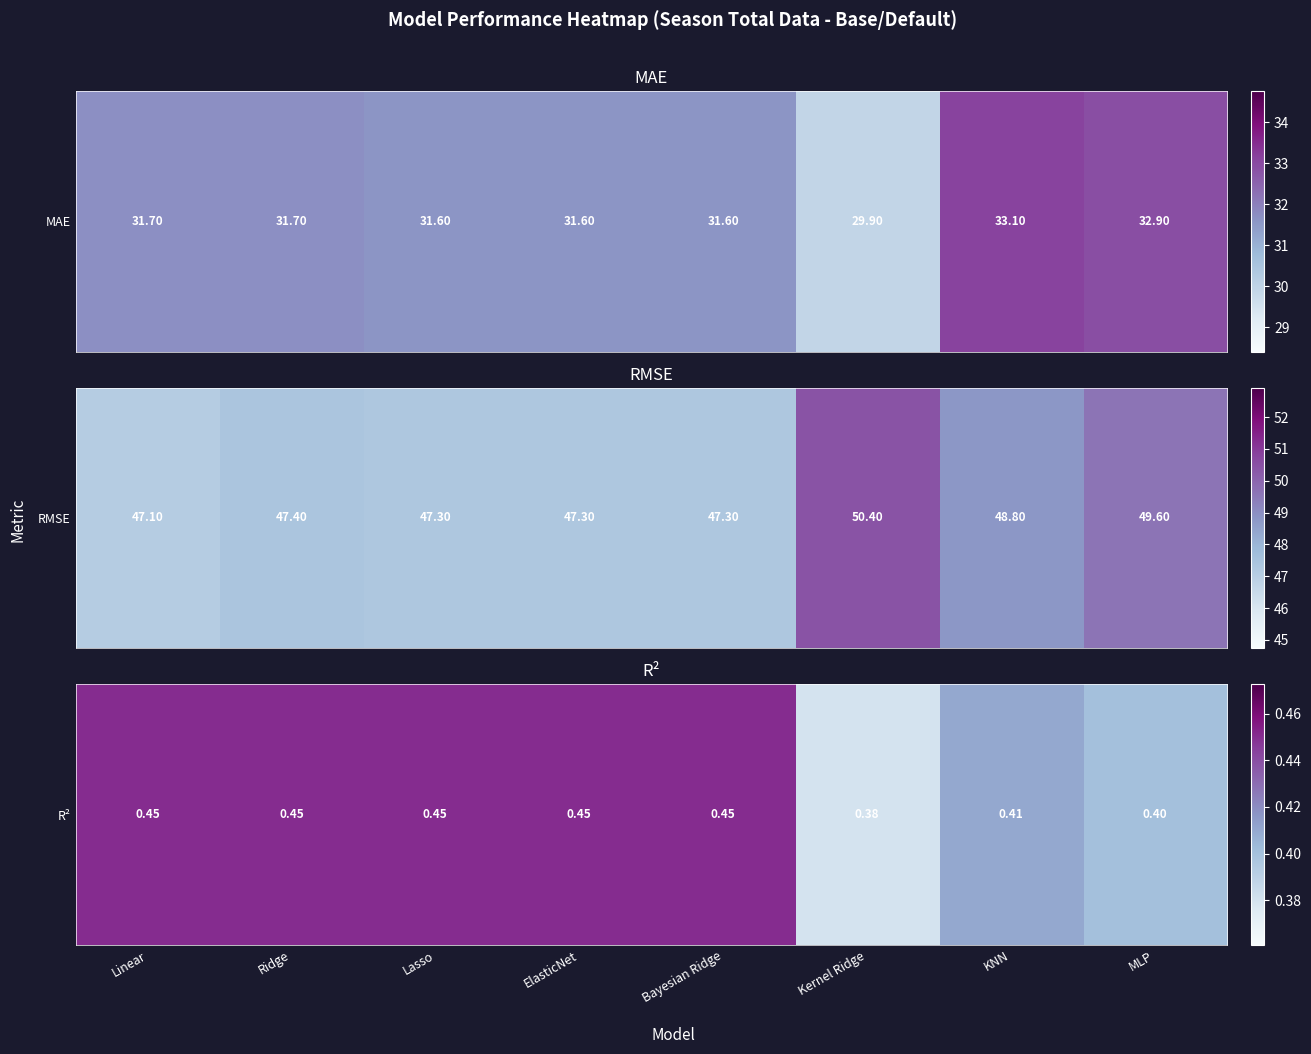

What is the difference between the second highest and minimum values?

0.1